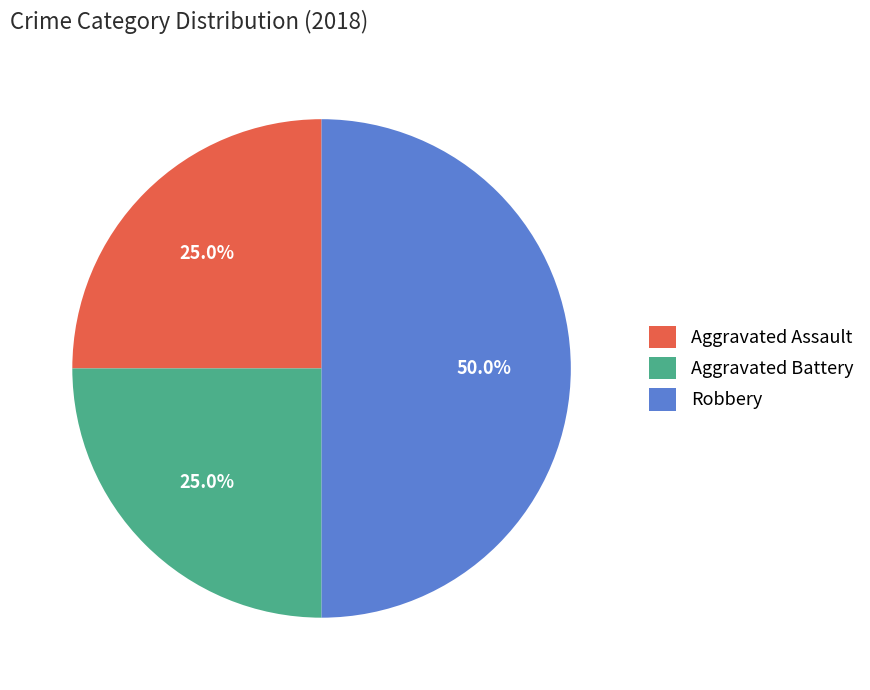

What is the ratio of the value at Robbery to the value at Aggravated Assault?

2.0